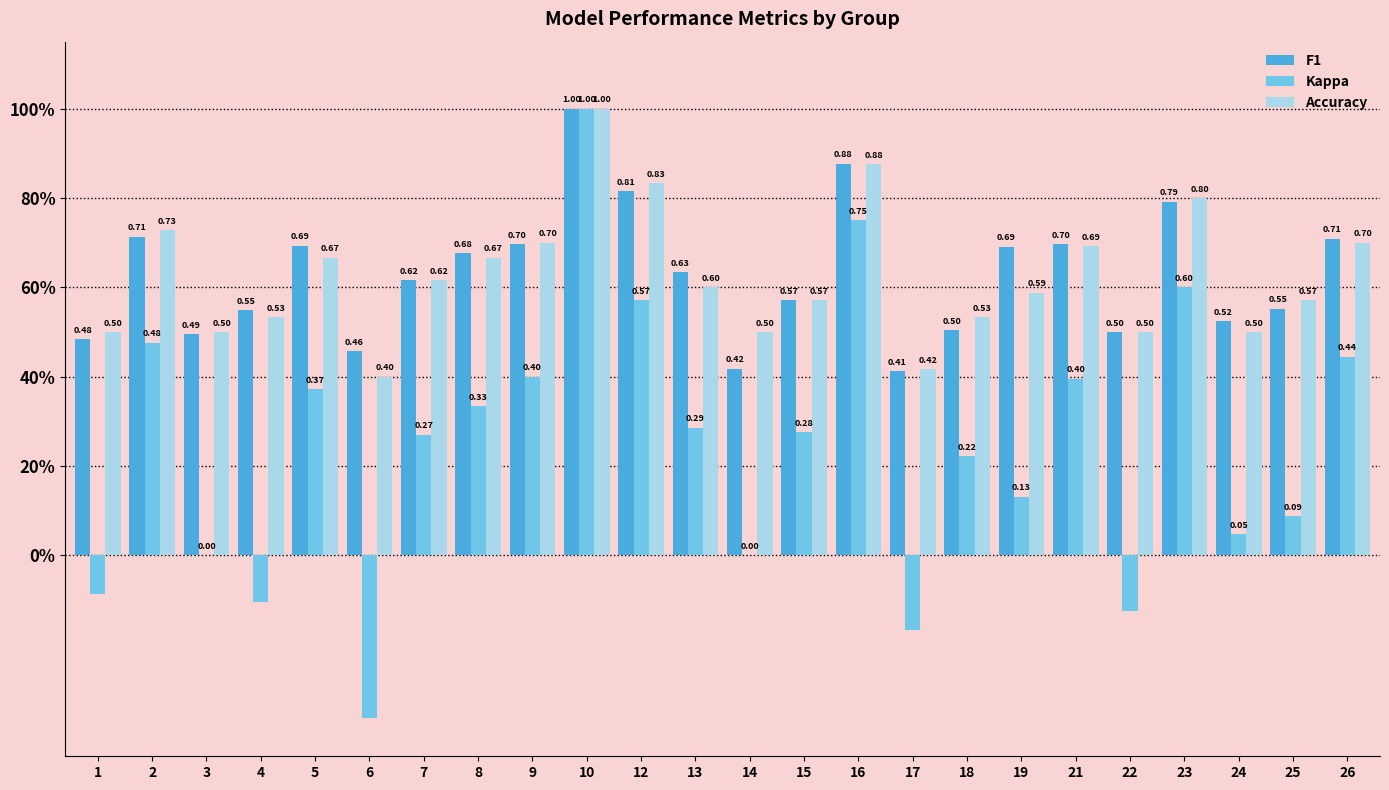

Which series changed the most between 4 and 17?

F1